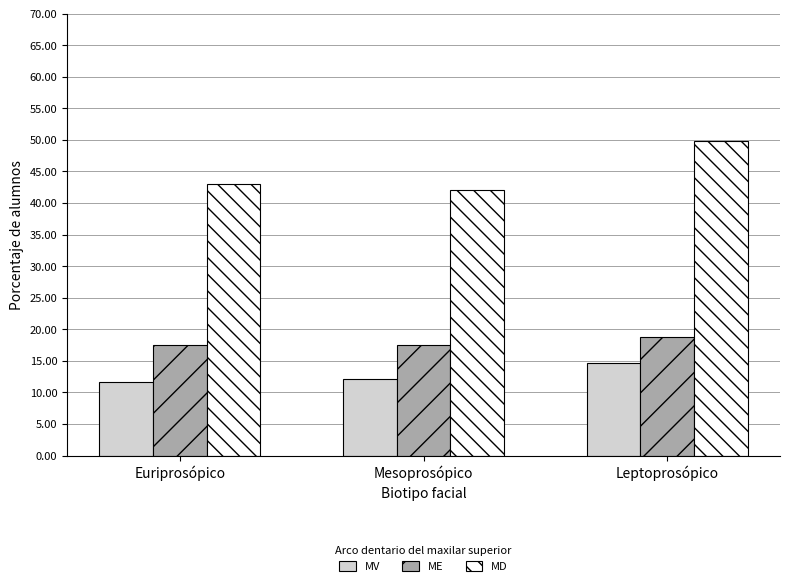

At how many categories does at least one series exceed 21?

3